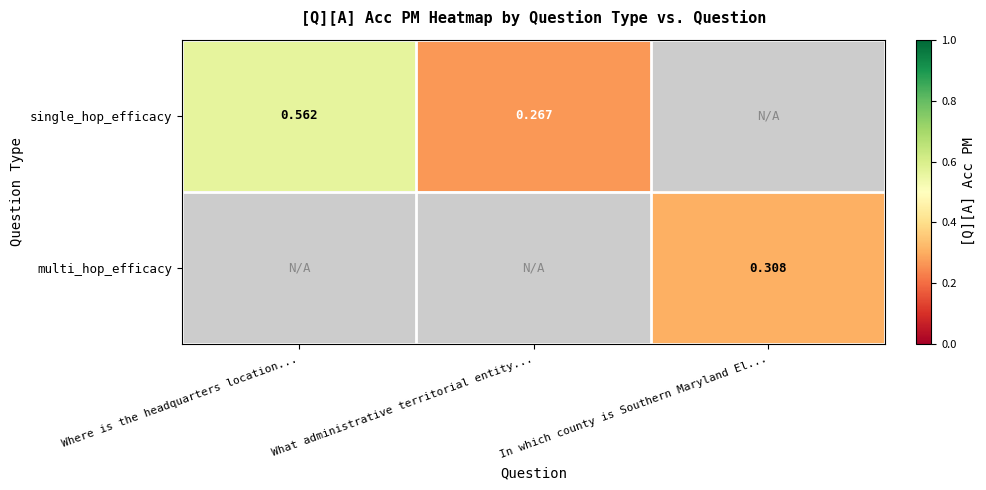

Rank the categories by single_hop_efficacy value from highest to lowest.

Where is the headquarters location..., What administrative territorial entity..., In which county is Southern Maryland El...